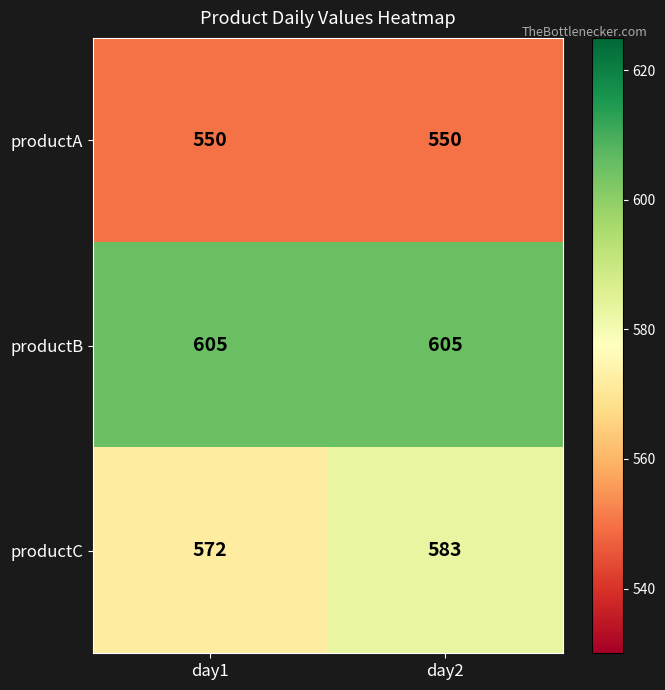

Which series has the largest total across all categories?

productB